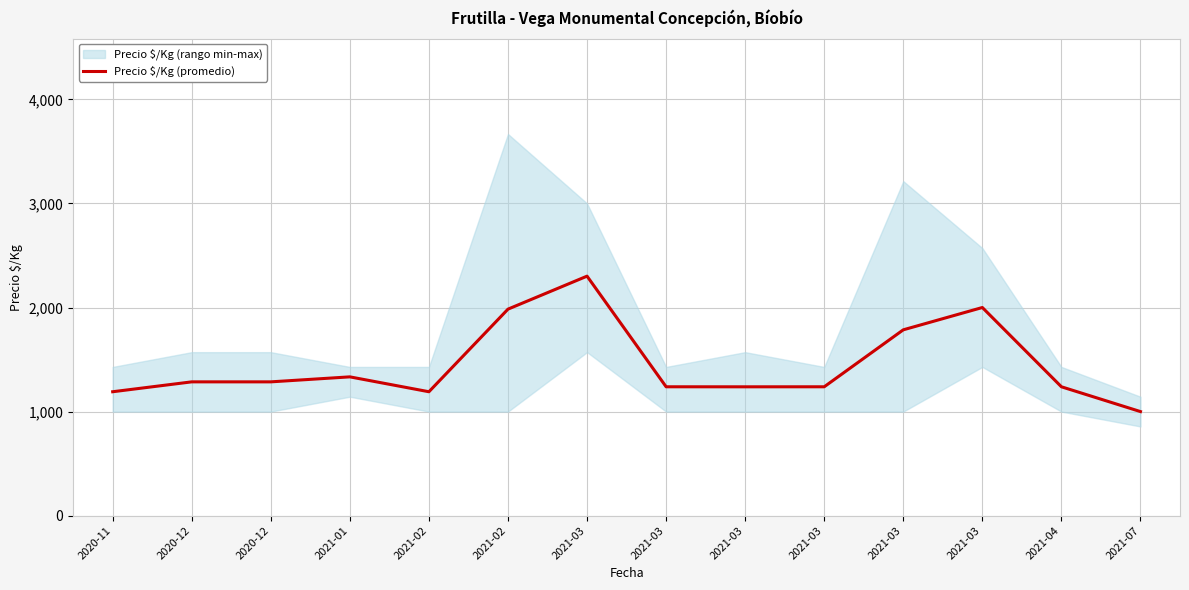

Reading right to left, extract all data points from this chart.

2021-07=1000.0	2021-04=1238.3	2021-03=2000.0	2021-03=1785.7	2021-03=1238.3	2021-03=1238.0	2021-03=1238.3	2021-03=2301.3	2021-02=1984.3	2021-02=1190.7	2021-01=1333.7	2020-12=1285.7	2020-12=1285.7	2020-11=1190.7